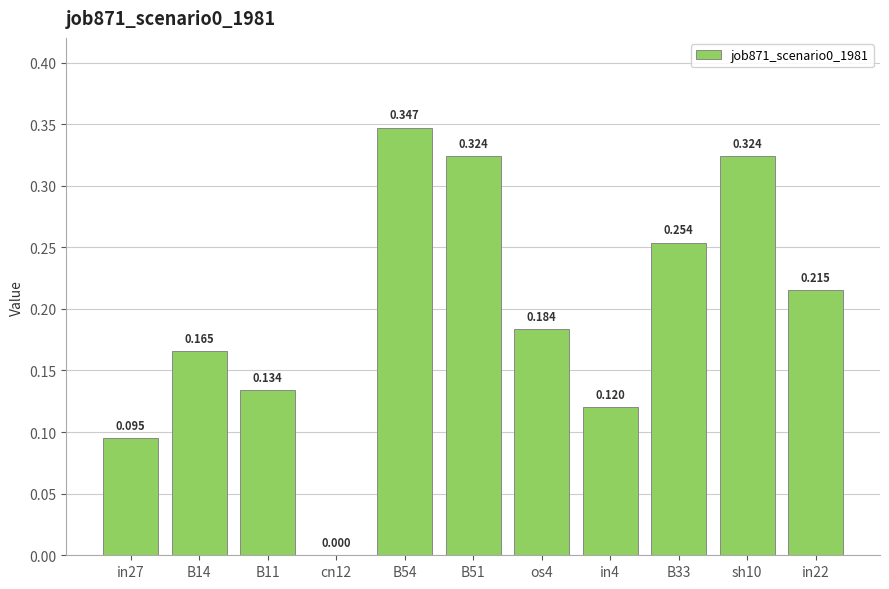

Reading right to left, transcribe all the data shown in this chart.

in22=0.2	sh10=0.3	B33=0.3	in4=0.1	os4=0.2	B51=0.3	B54=0.3	cn12=0.0	B11=0.1	B14=0.2	in27=0.1